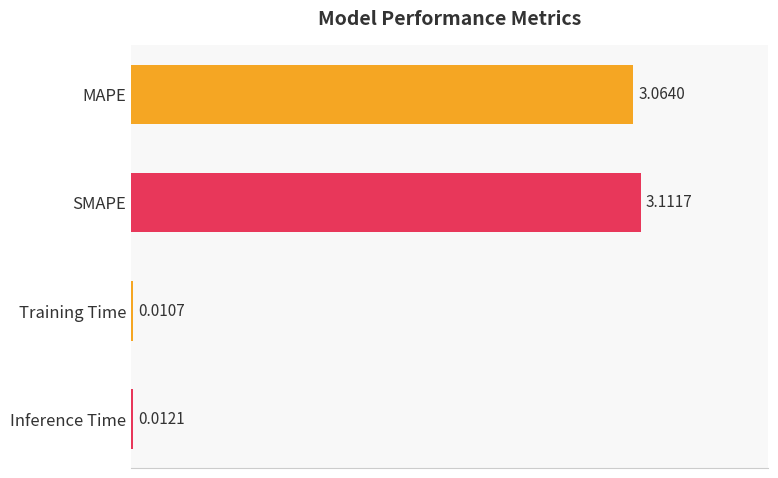

Which category has the highest value across all series?

SMAPE